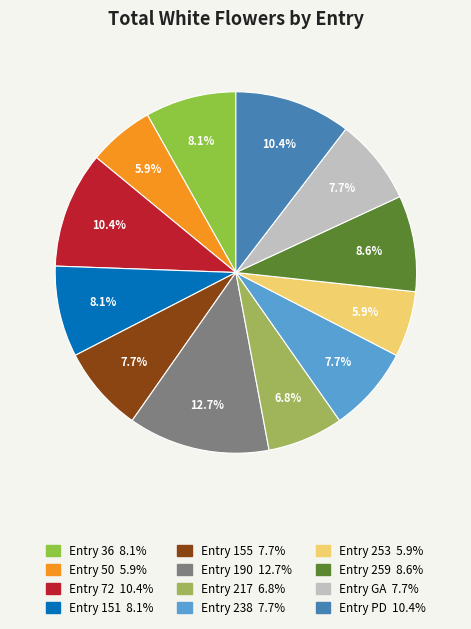

To the nearest percent, what is the difference between the largest and smallest slice percentages?

7%